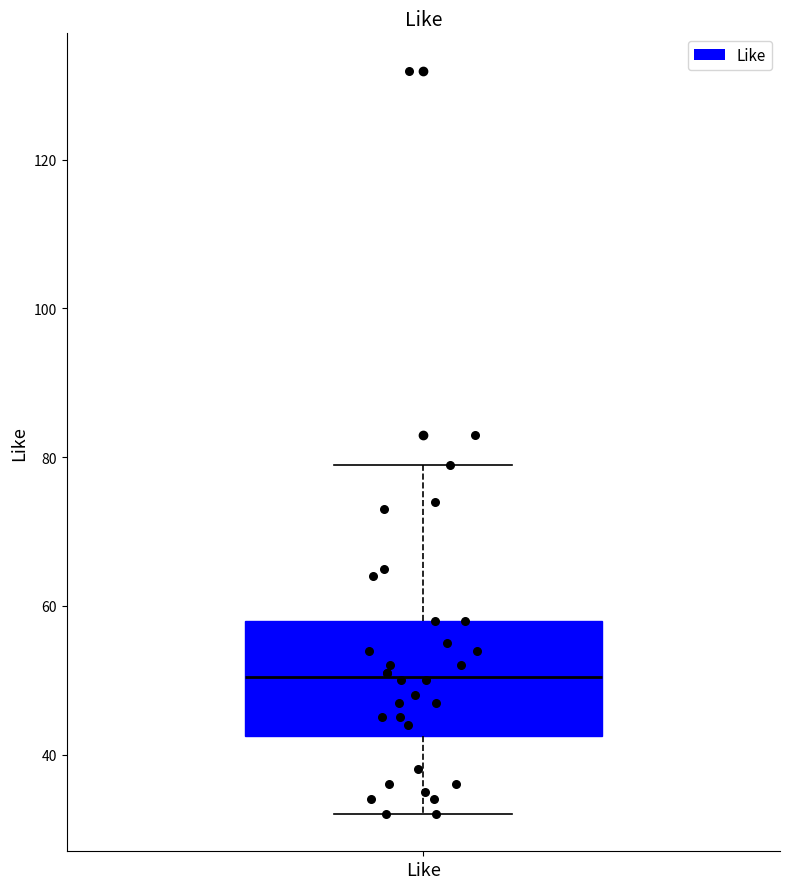

Where is the lower edge of the box for Like on the y-axis? The values are not printed on the chart, so give them approximately, as read against the axis.

42